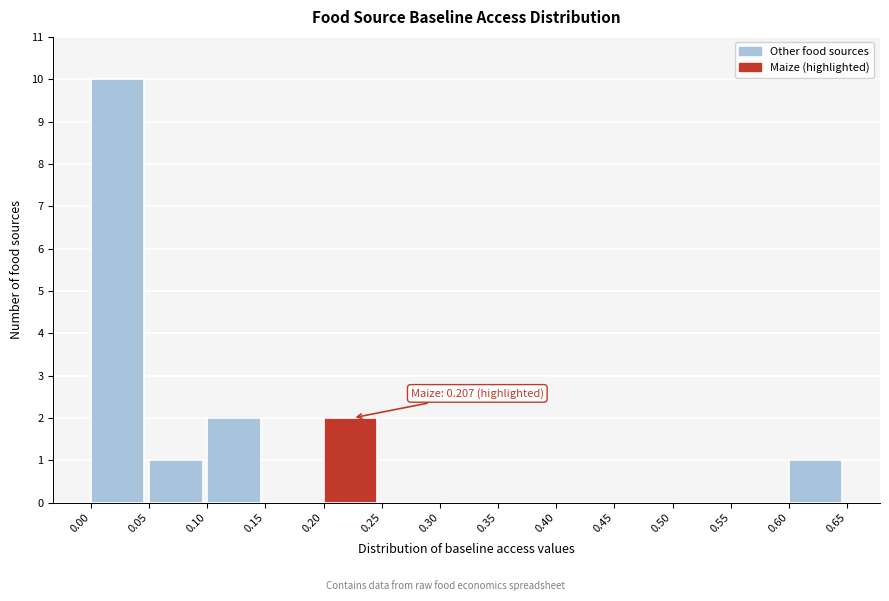

Which range on the x-axis has the tallest bar?

0.00 to 0.05